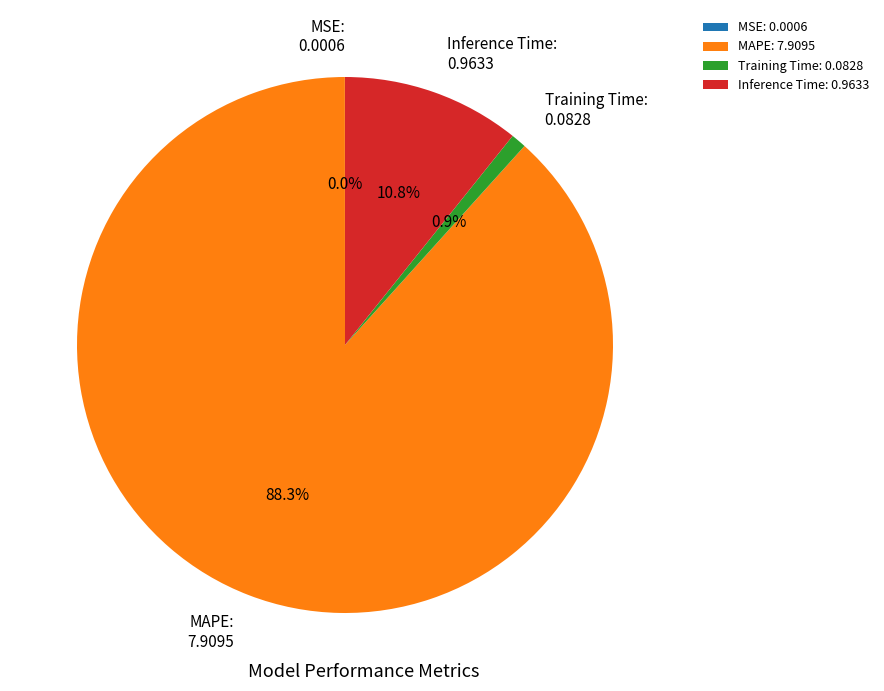

What percentage is NOT represented by MAPE?

11.7%